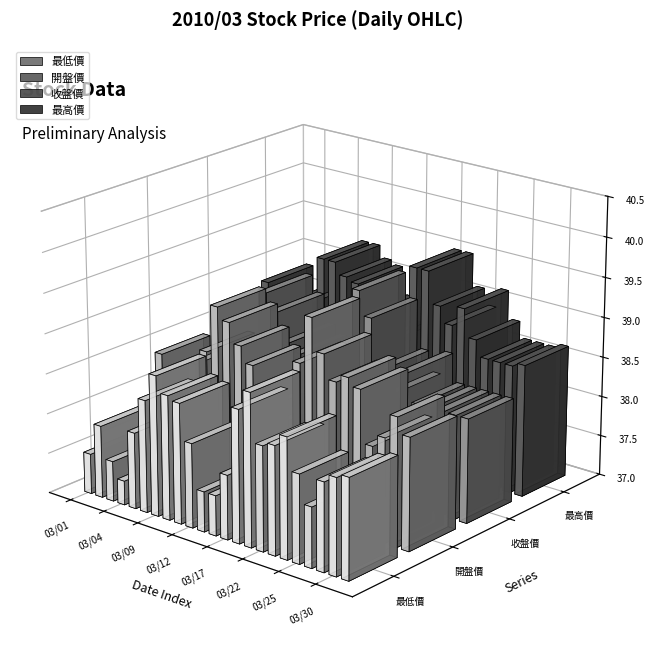

Which has a higher value, 03/09 or 03/11?

03/09